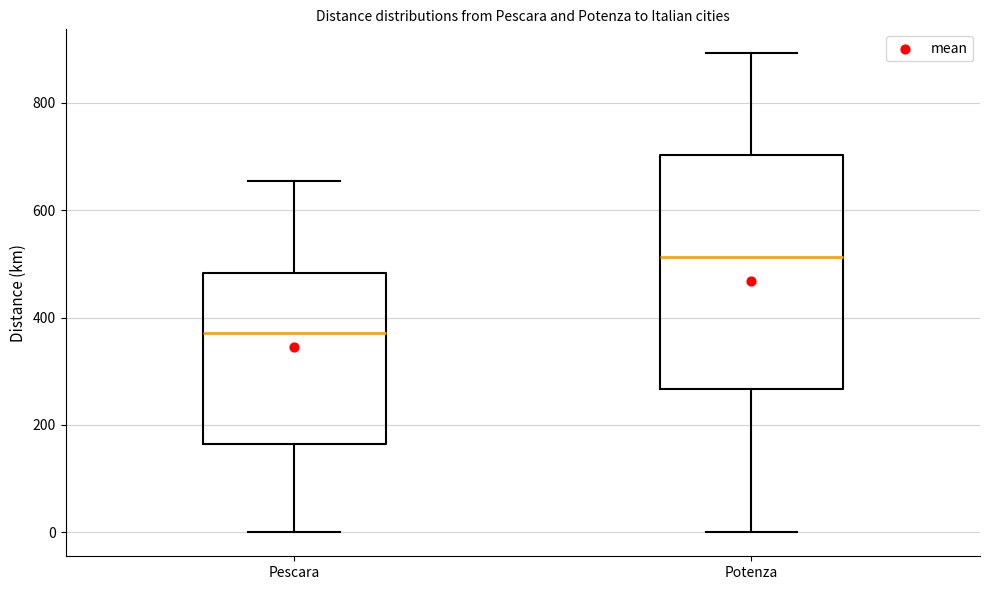

Which box's median line is the highest?

Potenza